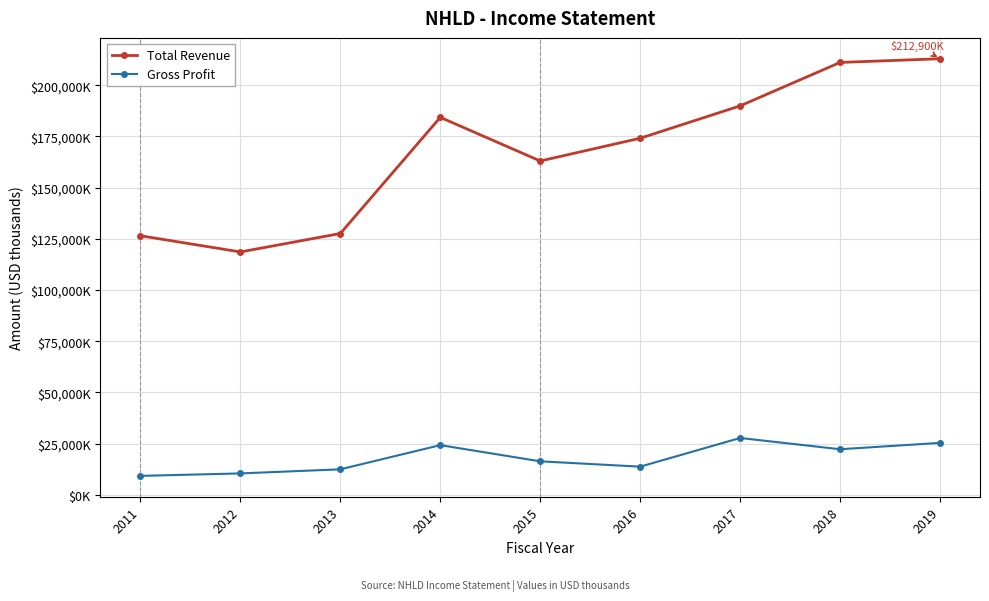

Does the chart have visible grid lines?

Yes